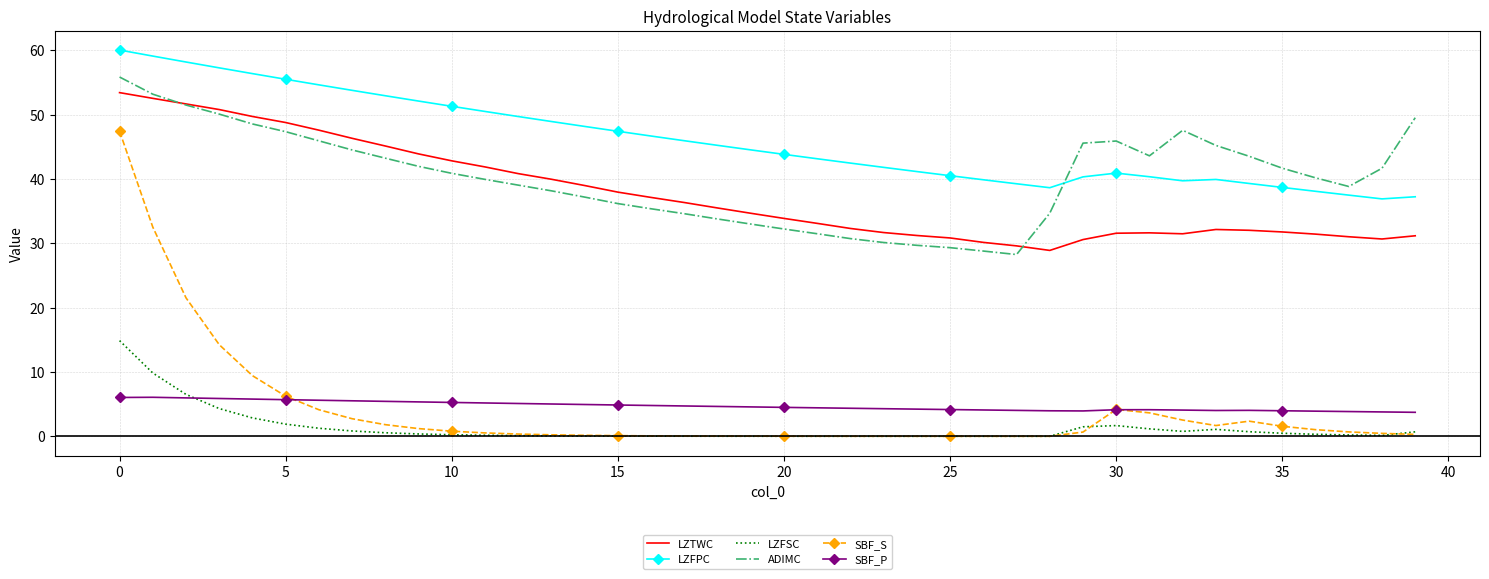

Which series has the largest total across all categories?

LZFPC